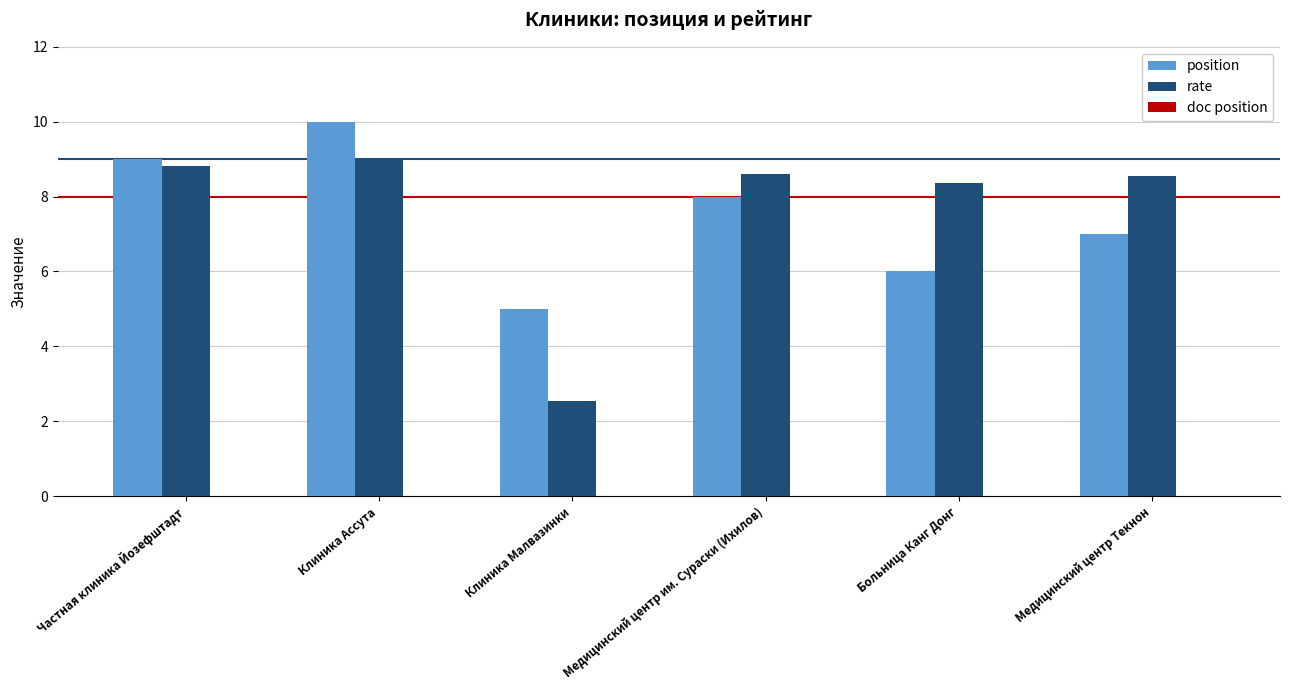

How many groups of bars are there?

6